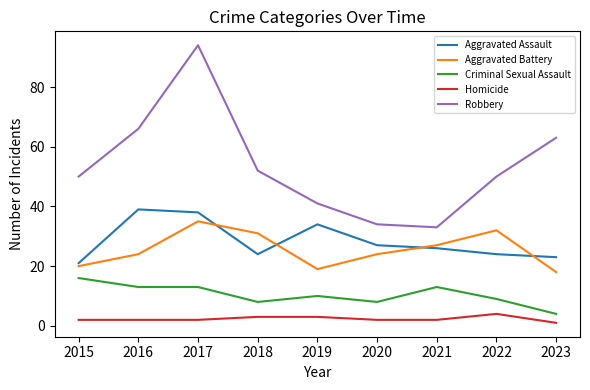

Is it true that Robbery equals 17 at 2020?

False